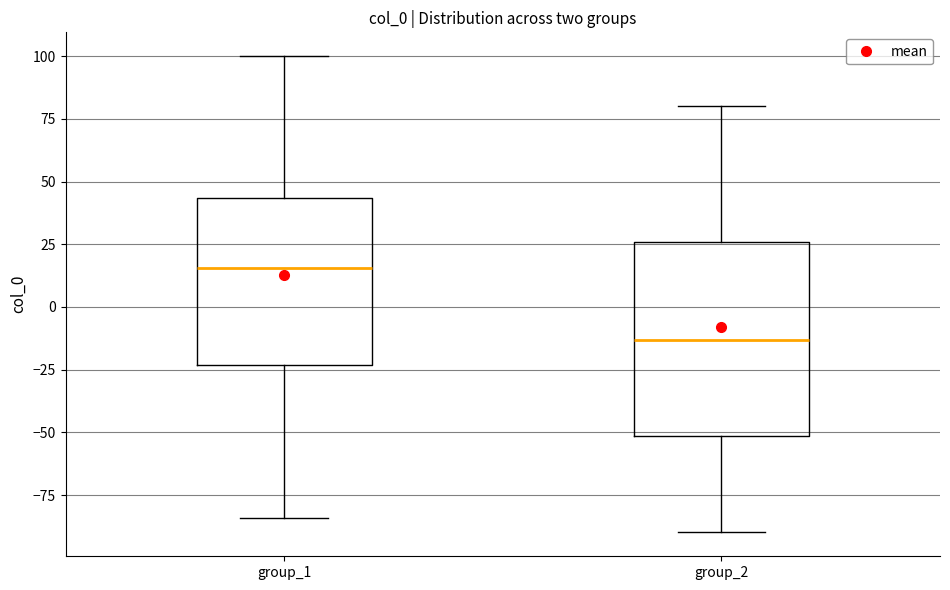

Which box is the tallest, from its lower edge to its upper edge?

group_2